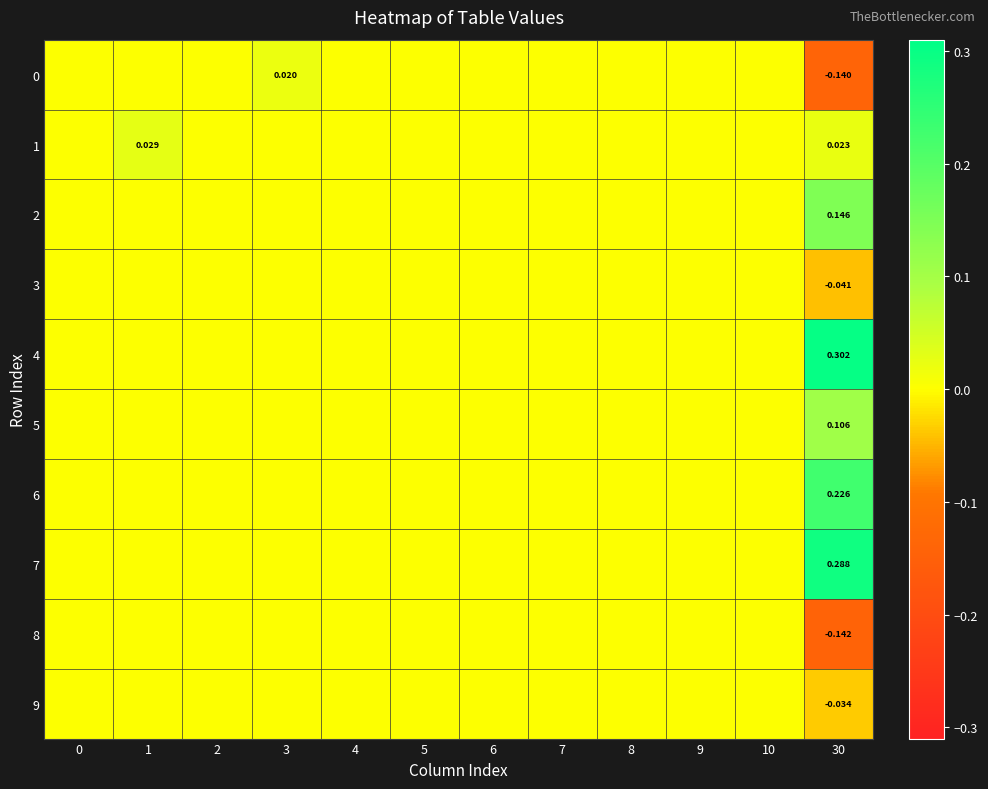

Rank the series by their maximum value, from highest to lowest.

row_4, row_7, row_6, row_2, row_5, row_1, row_0, row_3, row_8, row_9